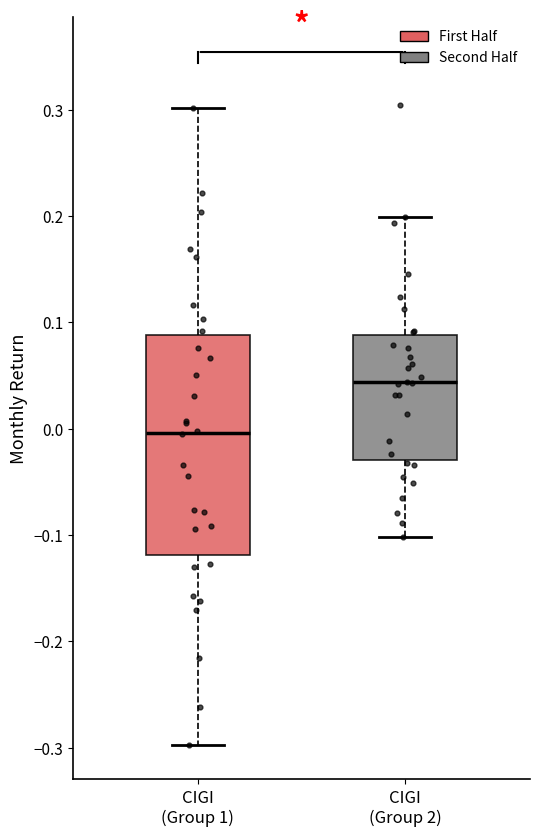

Reading left to right, read every box against the y-axis: the position of its median line, the range the box covers, and the ends of its whiskers. The values are not printed on the chart, so give them approximately, as read against the axis.

CIGI (Group 1): median 0.00, box -0.12 to 0.09, whiskers -0.30 to 0.30
CIGI (Group 2): median 0.04, box -0.03 to 0.09, whiskers -0.10 to 0.20